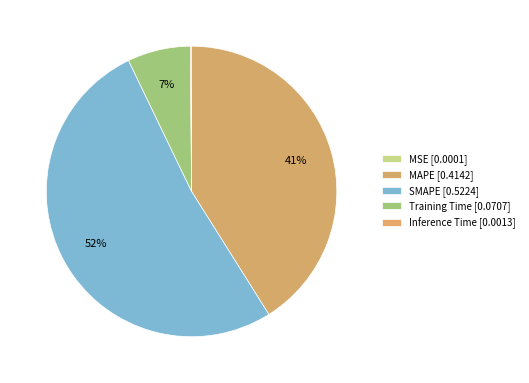

Does any single category account for the majority?

Yes